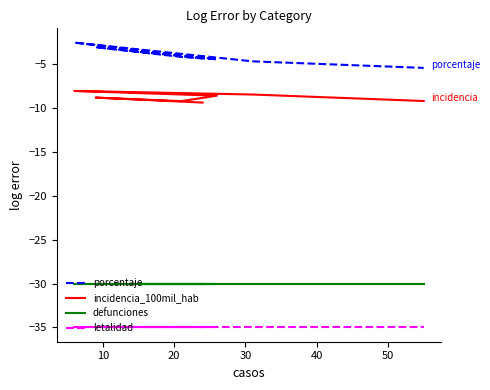

Rank the series by their average value, from lowest to highest.

letalidad, defunciones, incidencia_100mil_hab, porcentaje